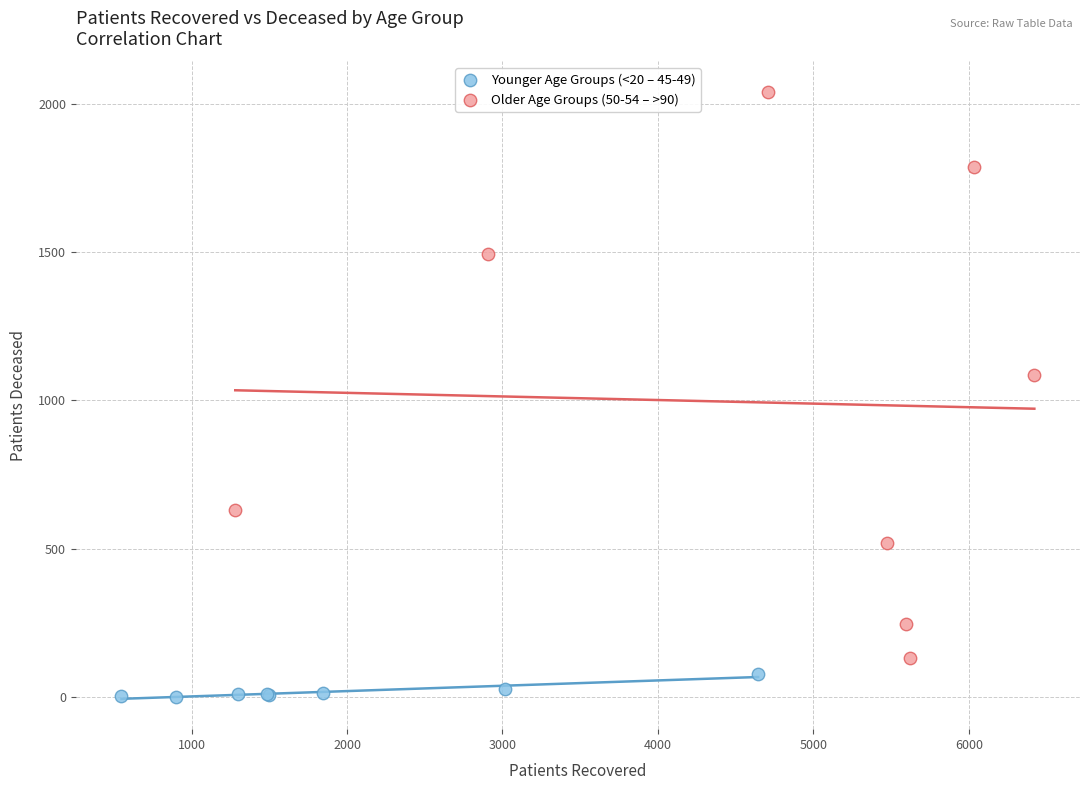

Which series reaches the maximum Y coordinate?

Older Age Groups (50-54 – >90)